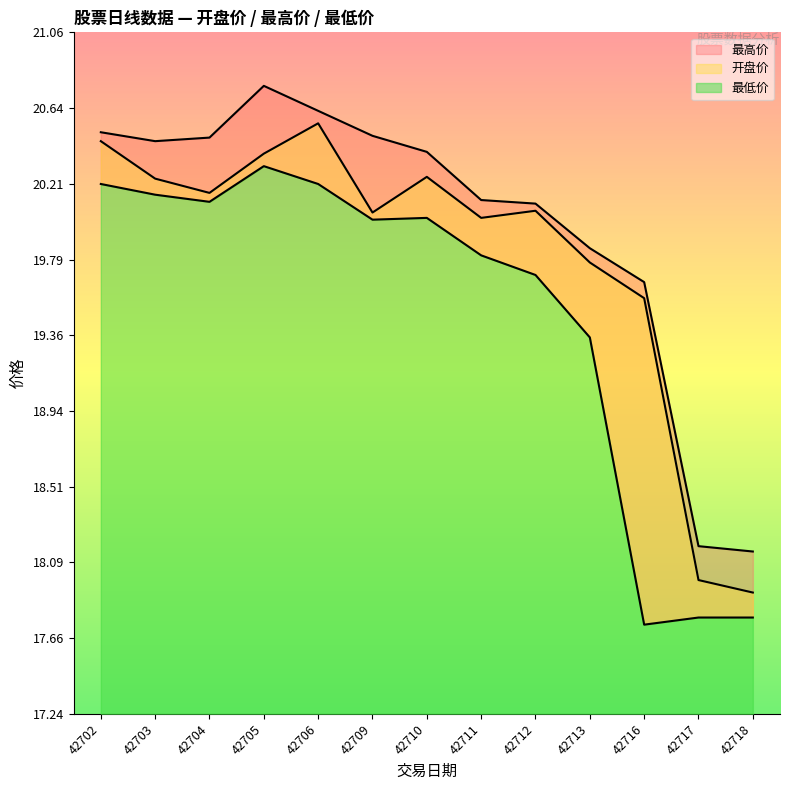

The 开盘价 series shows 8.6 at 42711. True or false?

False